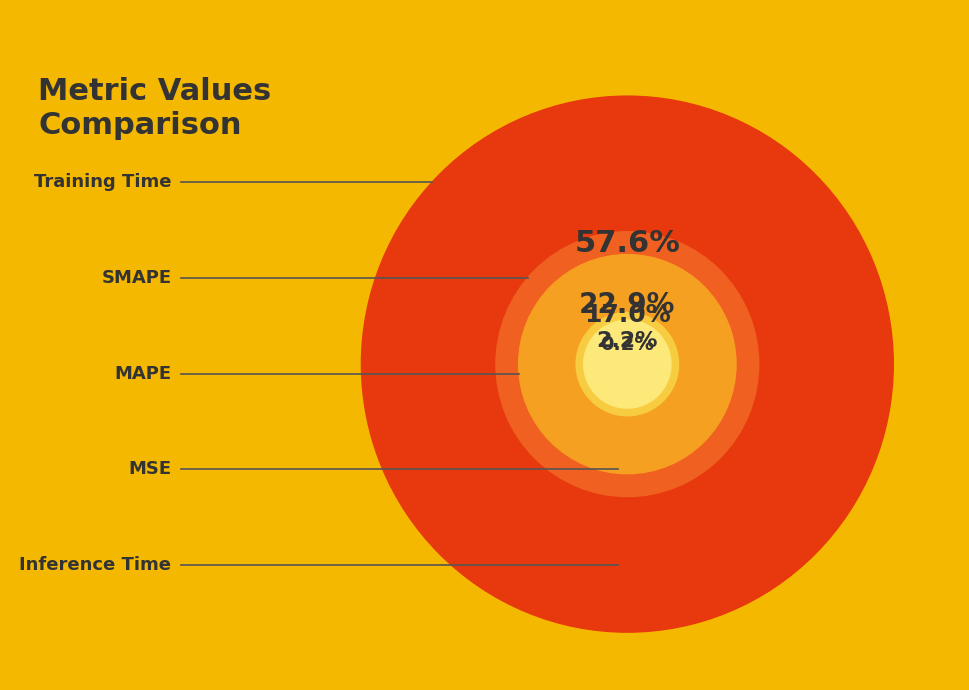

How many segments does this pie chart have?

5